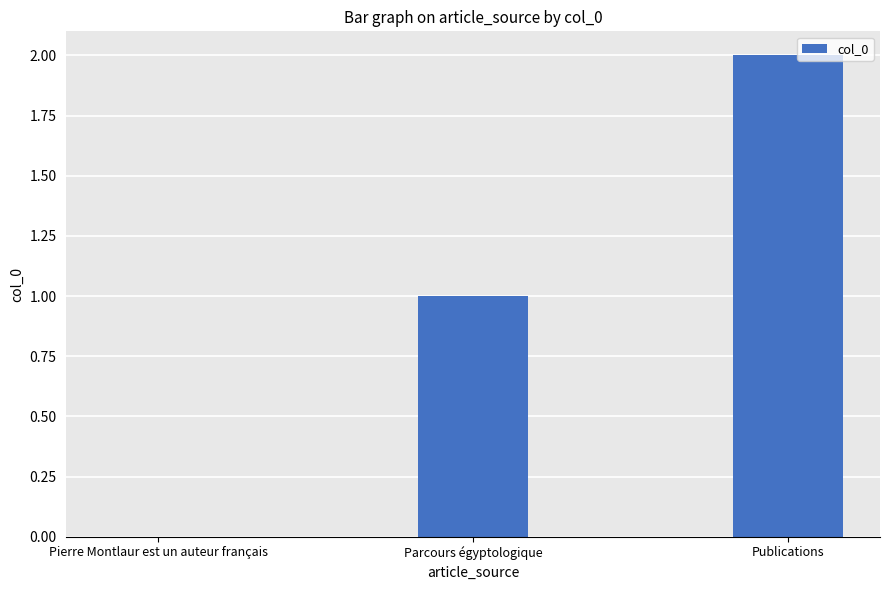

Count the number of data series in this chart.

1